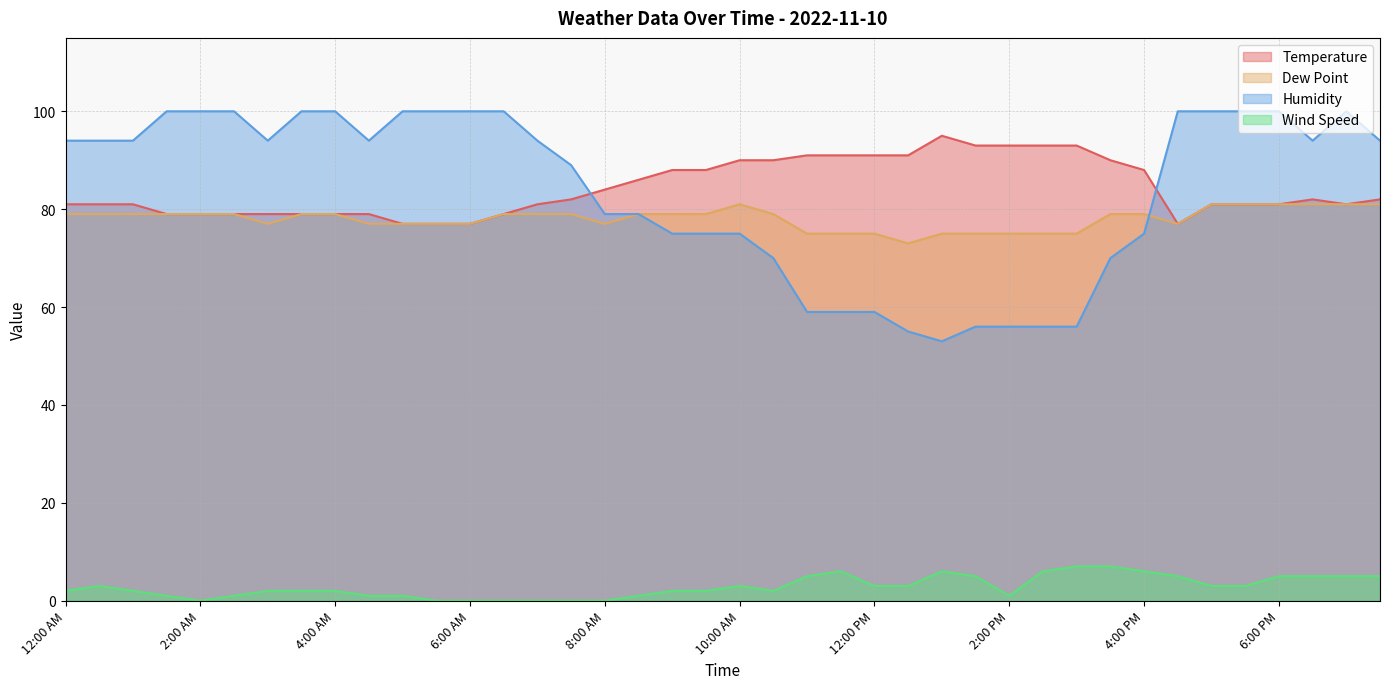

Between which two adjacent categories do Temperature and Humidity first intersect?

7:30 AM and 8:00 AM